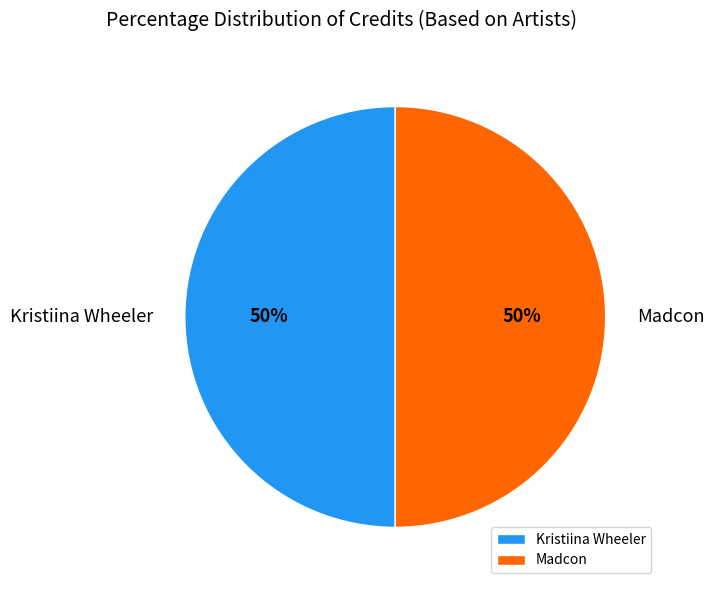

Approximately how many times larger is the value at Kristiina Wheeler compared to Madcon?

1.0